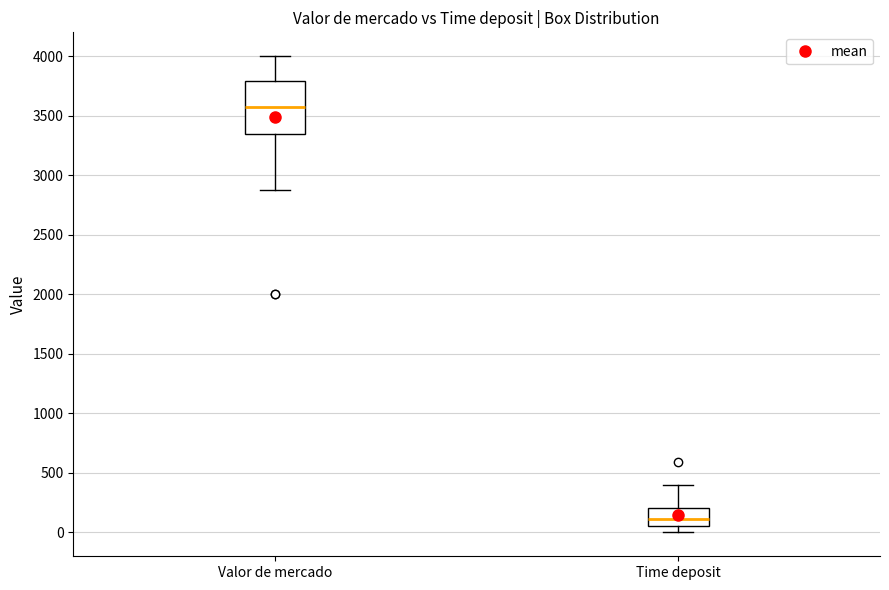

Which box is the tallest, from its lower edge to its upper edge?

Valor de mercado